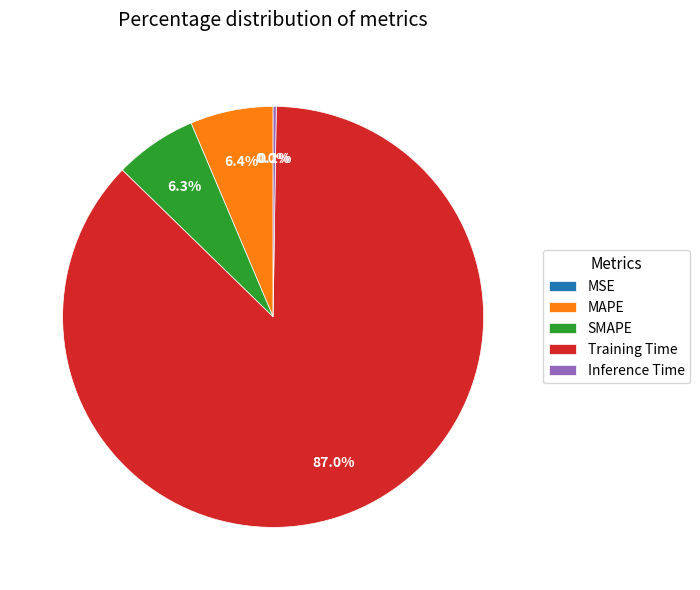

The SMAPE slice represents 1% of the pie. True or false?

False